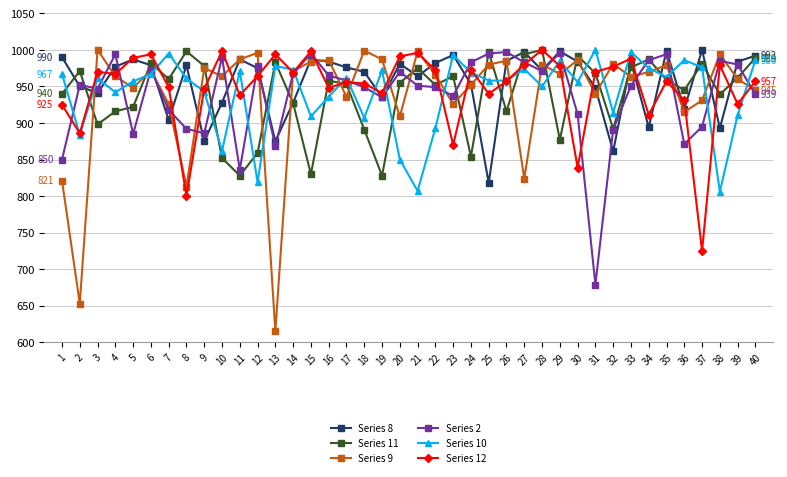

At which category does Series 8 reach its first local peak?

5